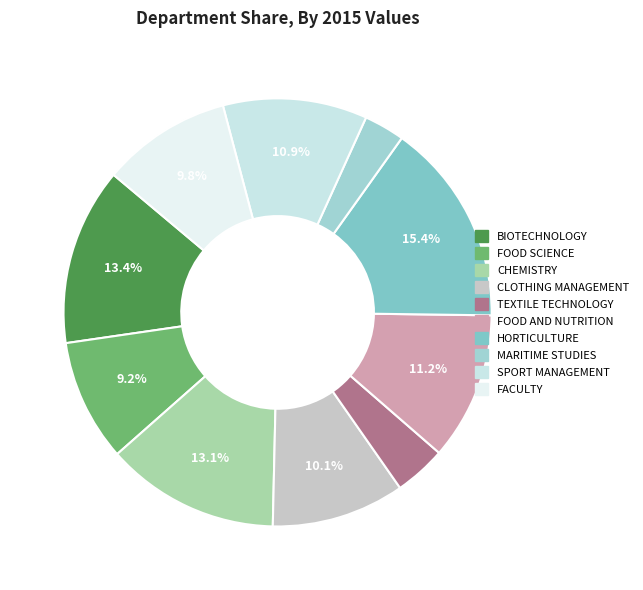

Count the number of slices in the pie.

10